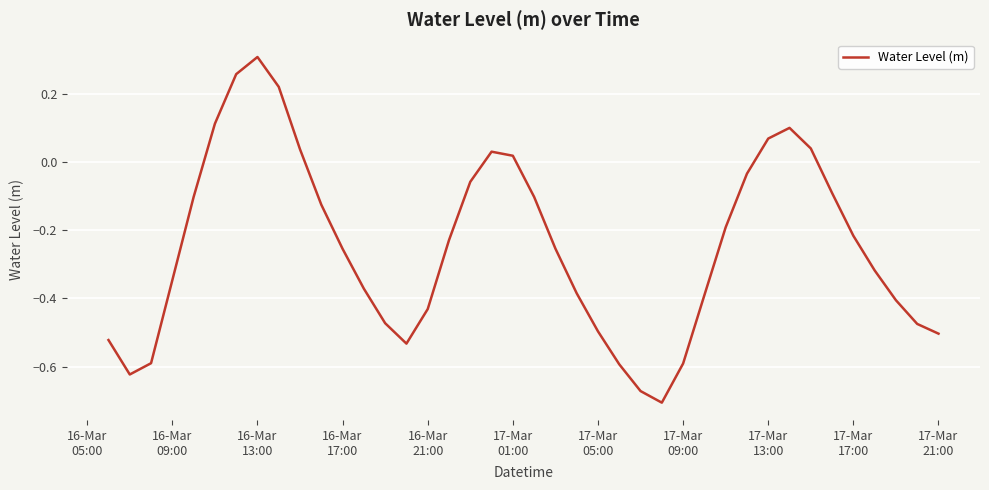

How many positive values are there?

10